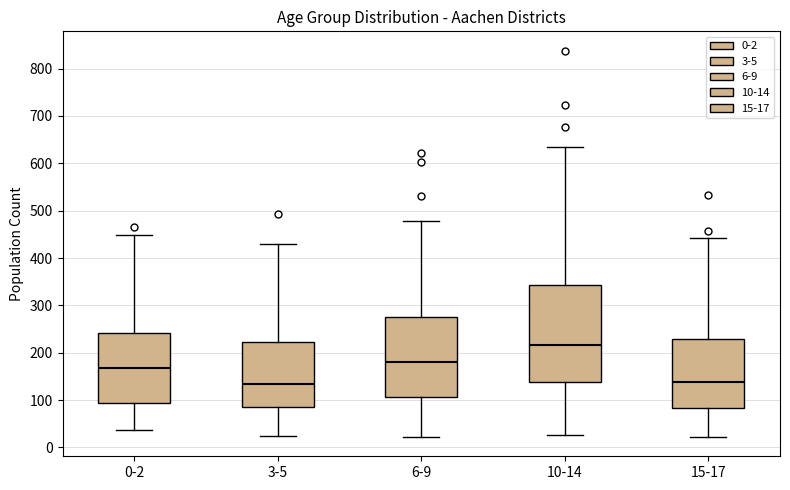

Where is the lower edge of the box for 6-9 on the y-axis? The values are not printed on the chart, so give them approximately, as read against the axis.

110